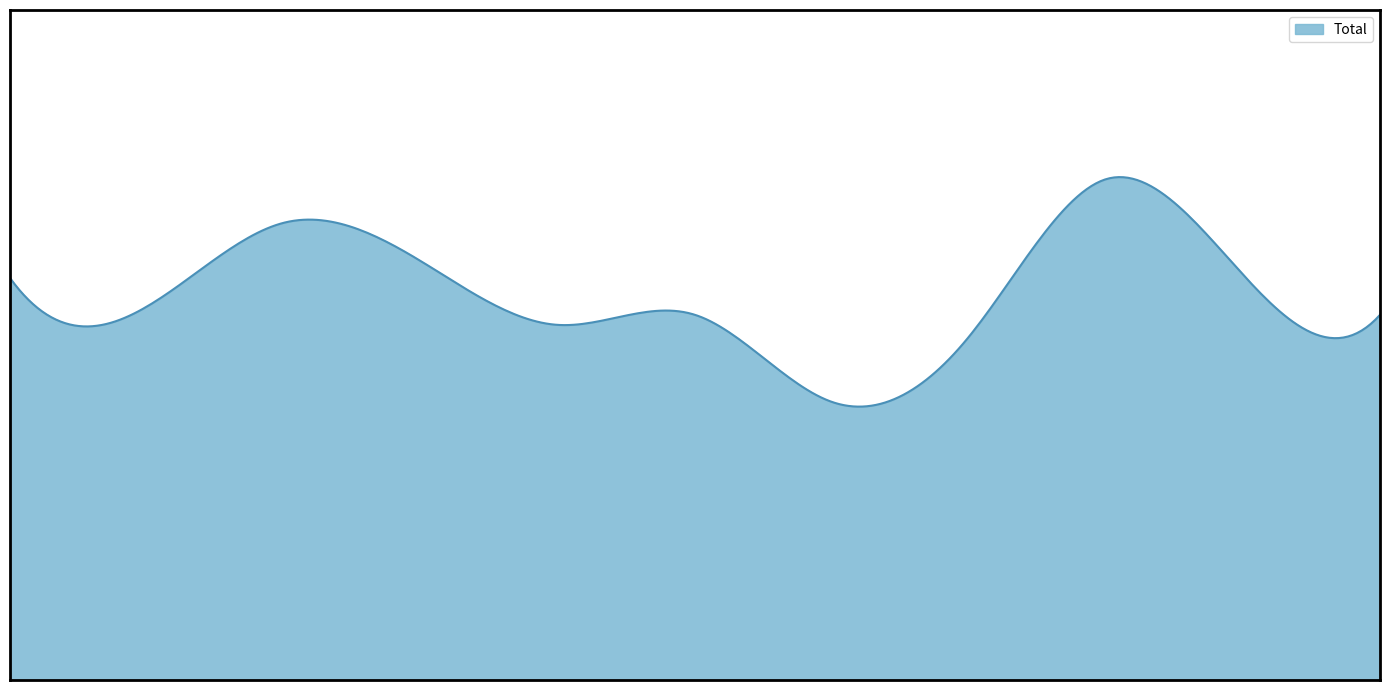

Does the chart have visible grid lines?

No